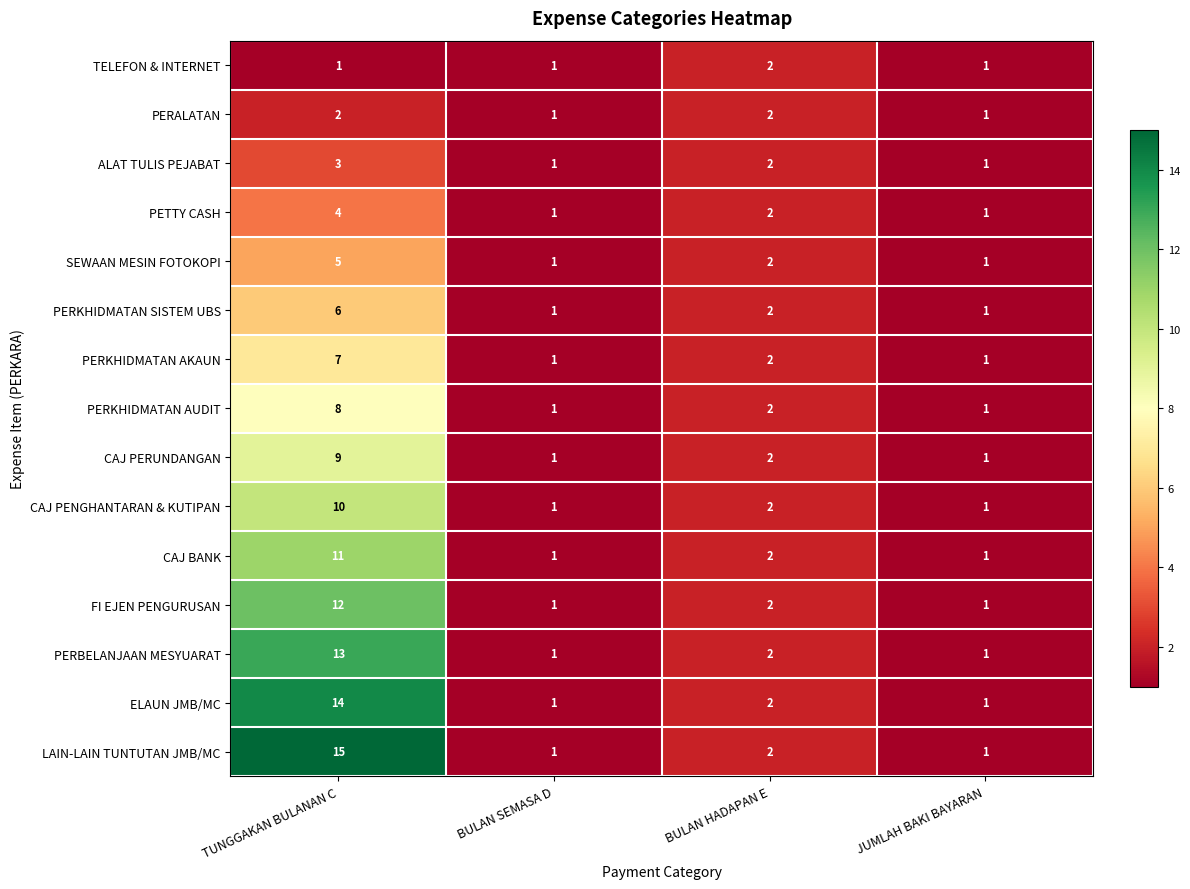

The ELAUN JMB/MC series shows 1 at BULAN SEMASA D. True or false?

True